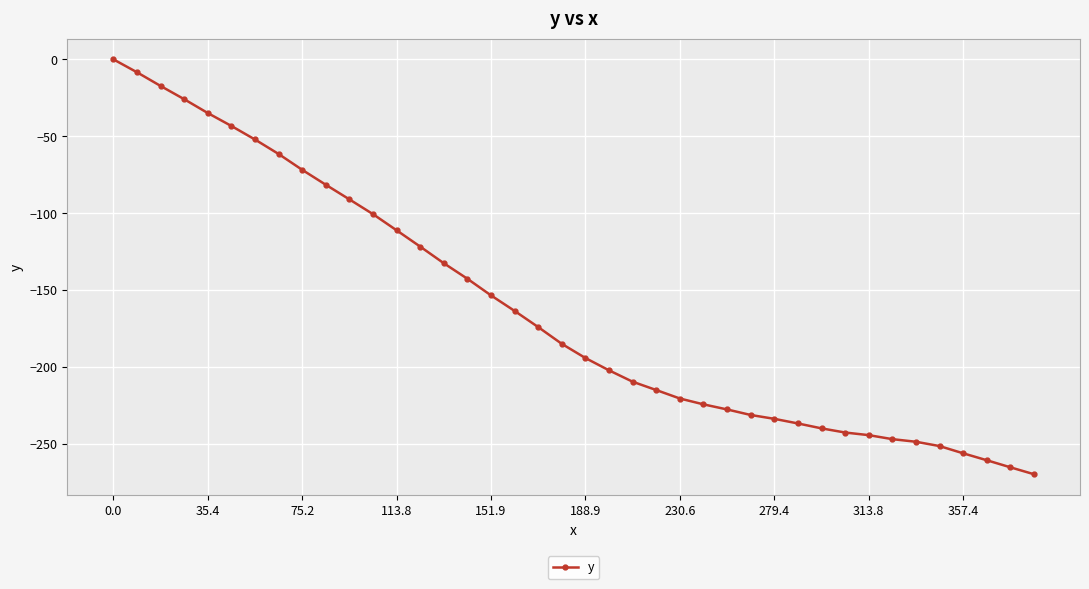

What is the sum of all values?

-6490.3